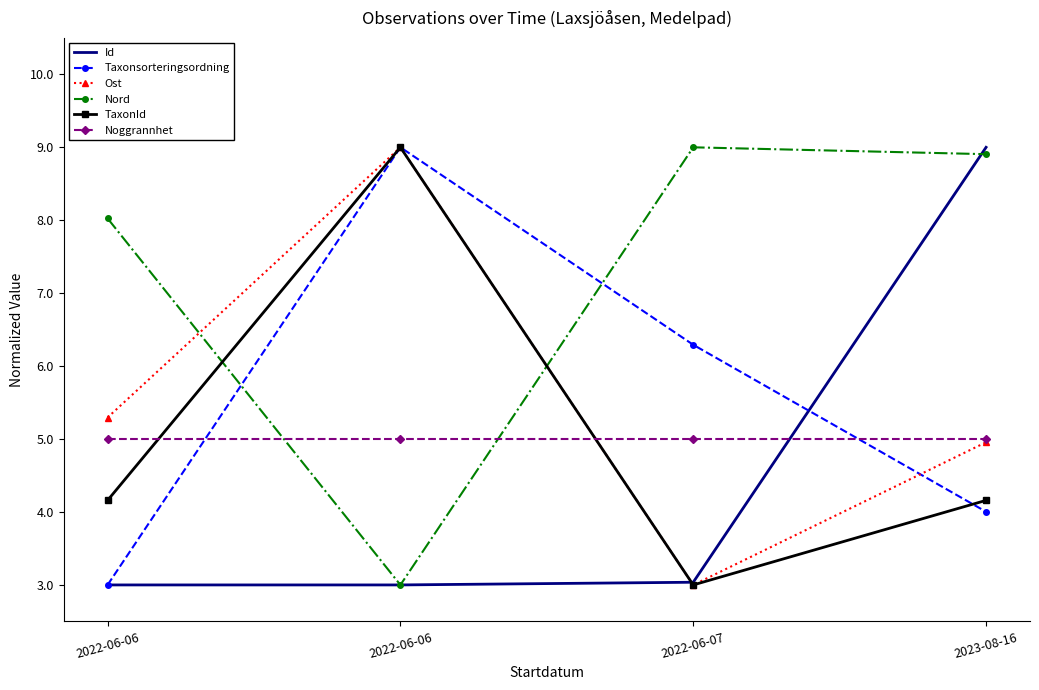

Is it true that Noggrannhet equals 7.7 at 2022-06-06?

False